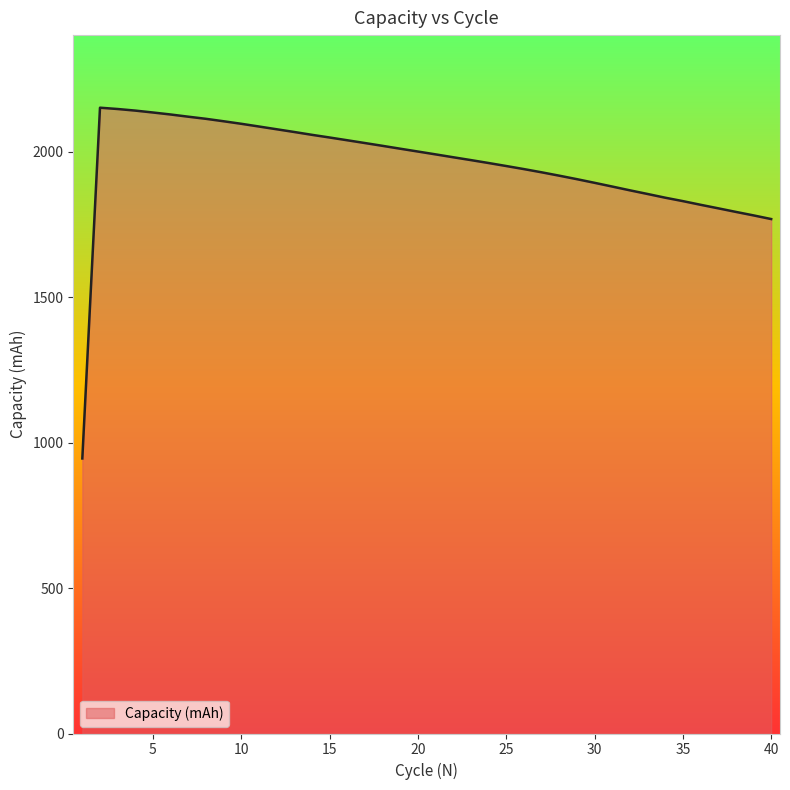

What is the maximum value shown in the chart?

2150.6